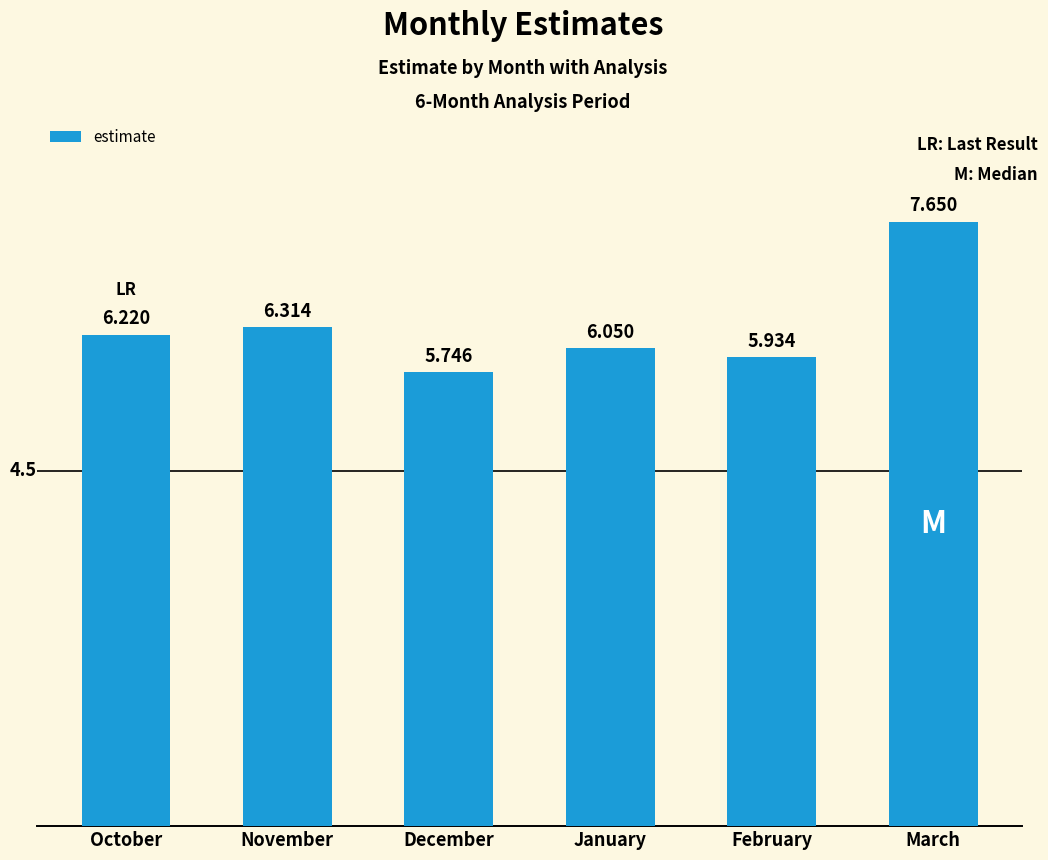

What is the change in value from October to February?

-0.3